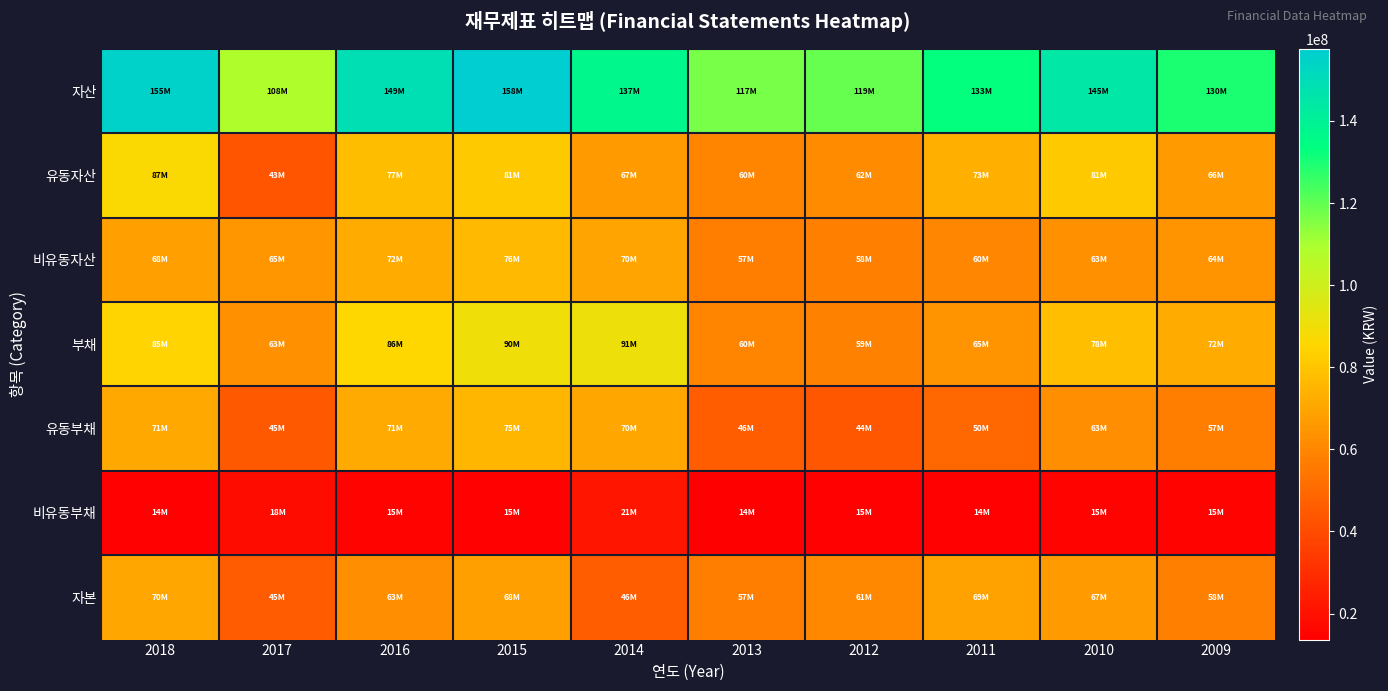

At 2009, list the series in order from largest to smallest.

자산, 부채, 유동자산, 비유동자산, 자본, 유동부채, 비유동부채